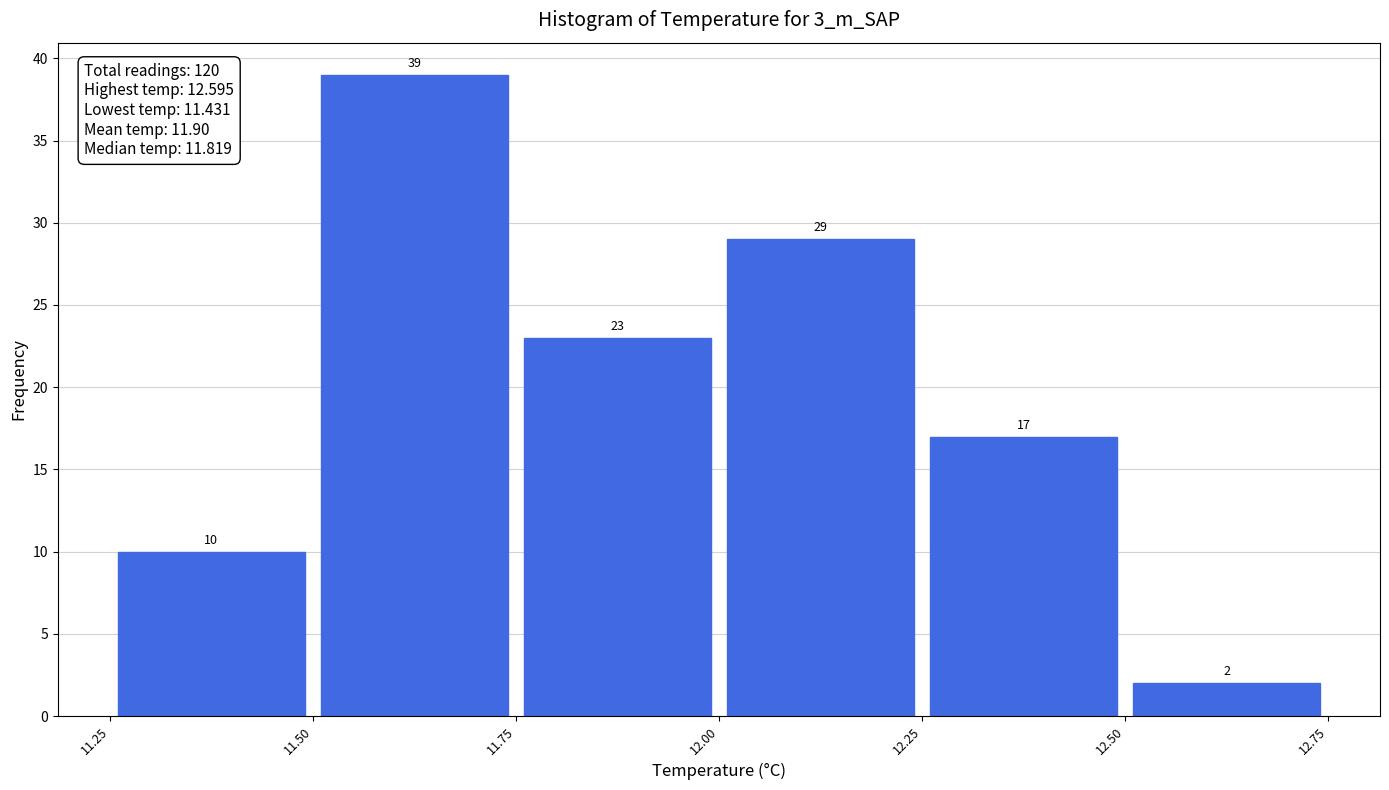

Reading left to right, transcribe this chart: for each bar, give the range it covers on the x-axis and its height.

11.25 to 11.50: 10
11.50 to 11.75: 39
11.75 to 12.00: 23
12.00 to 12.25: 29
12.25 to 12.50: 17
12.50 to 12.75: 2